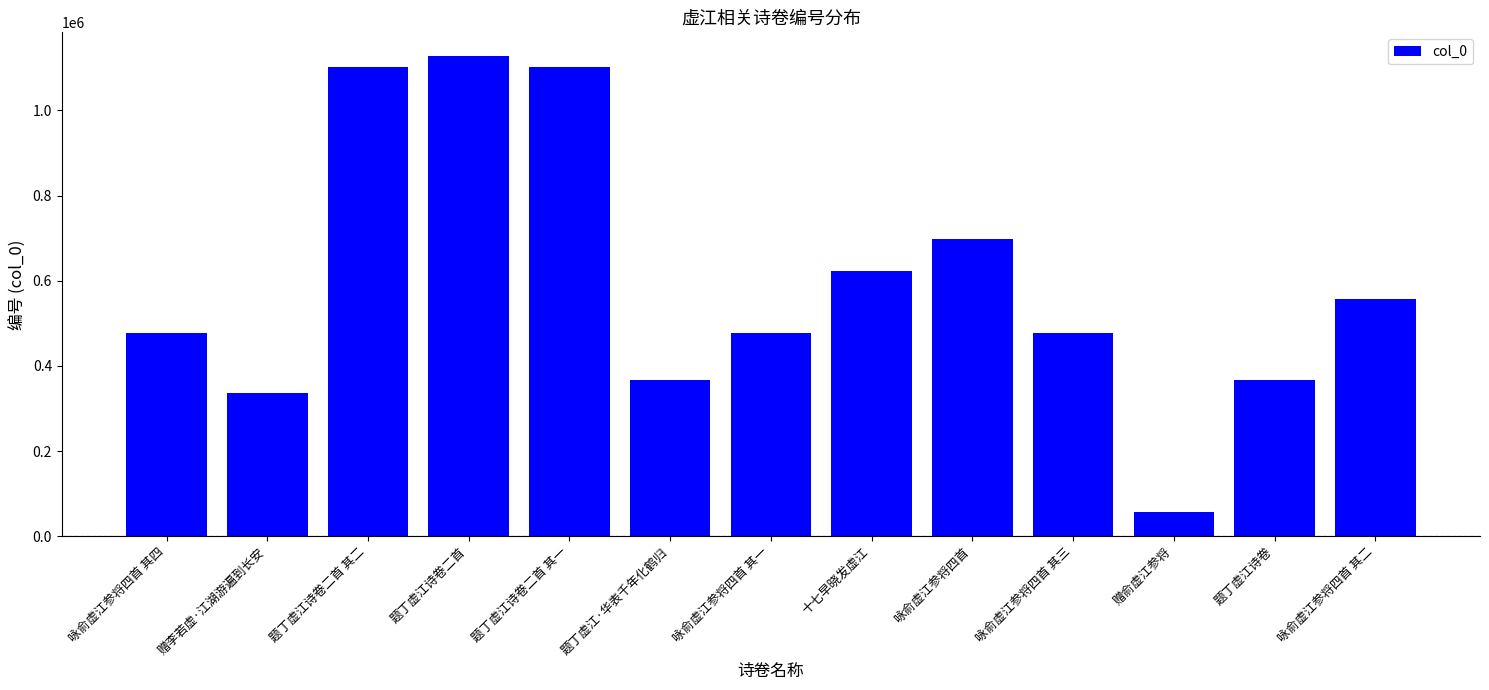

Which has a higher value, 咏俞虚江参将四首 其一 or 题丁虚江·华表千年化鹤归?

咏俞虚江参将四首 其一